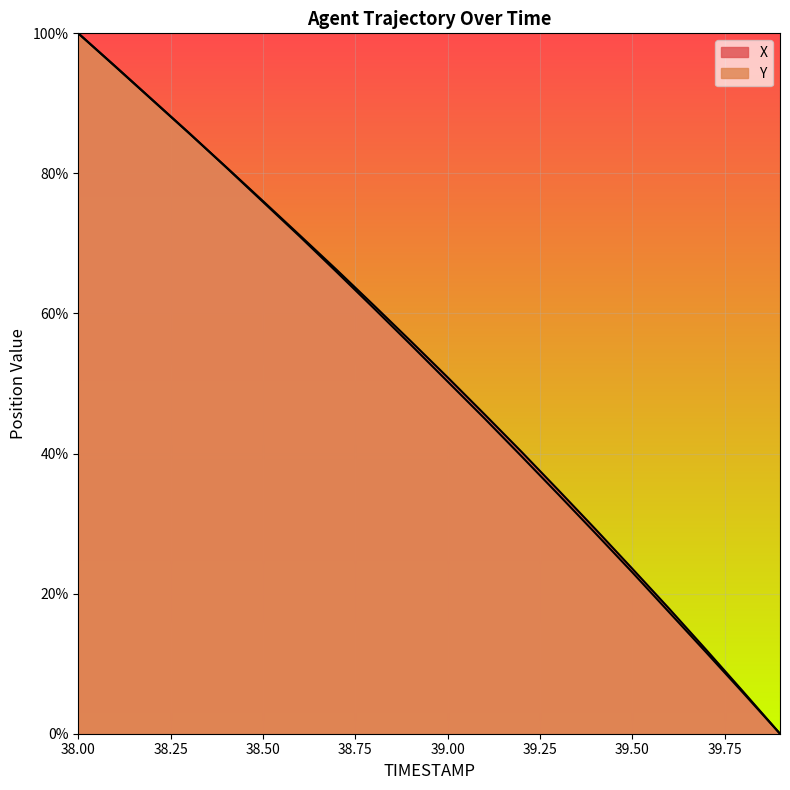

How many lines are shown in the chart?

2